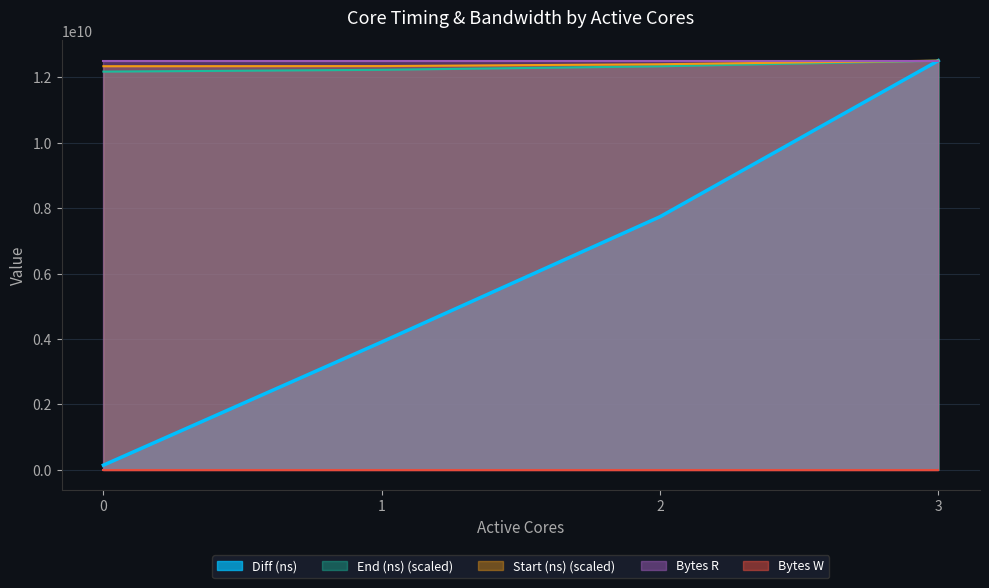

How many data points in End (ns) (scaled) are less than 12339976478?

2